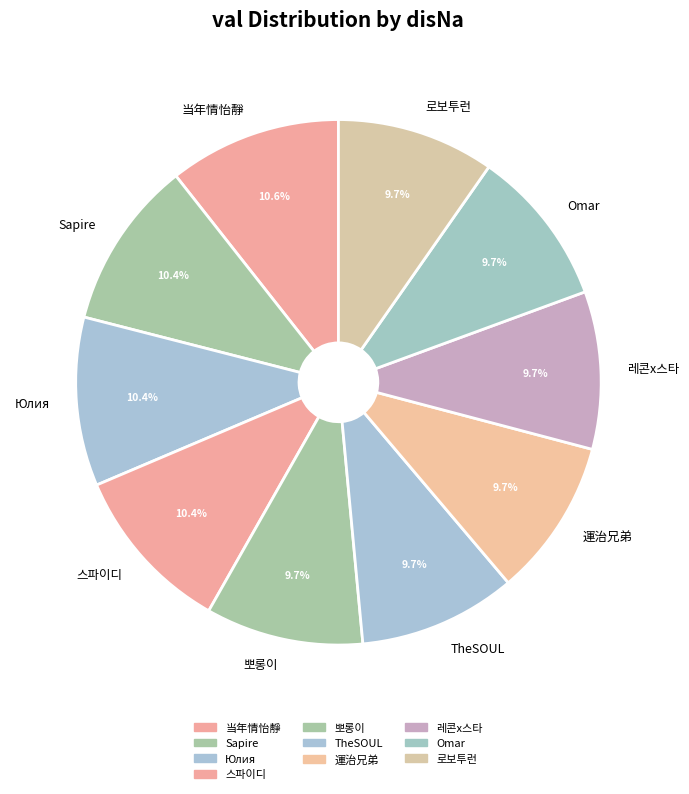

What percentage is NOT represented by Юлия?

89.6%